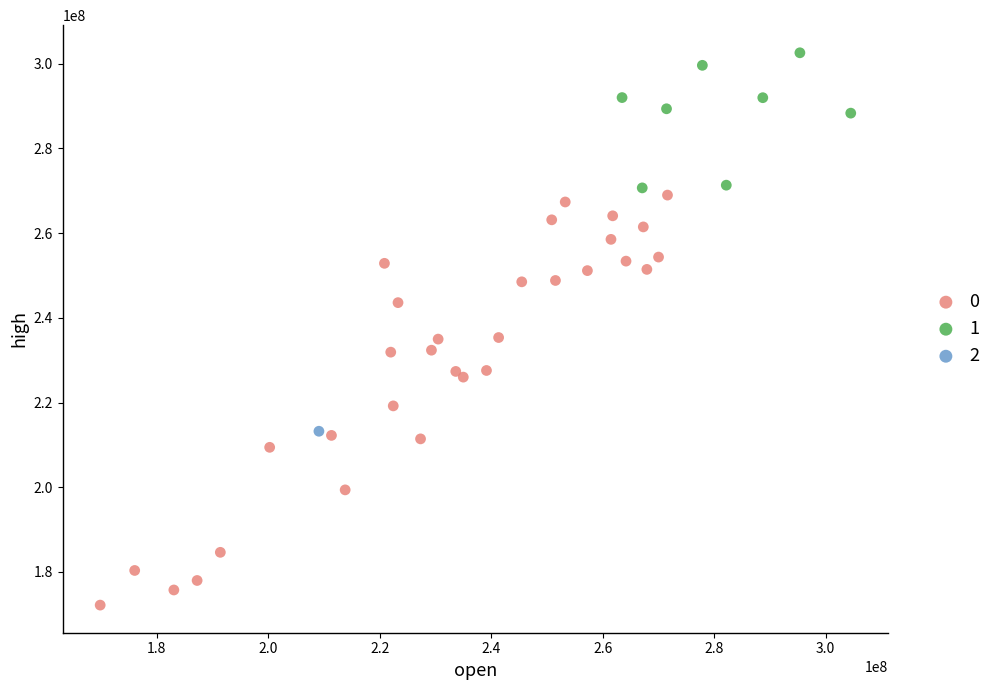

What are all the series names shown in the legend?

0, 1, 2